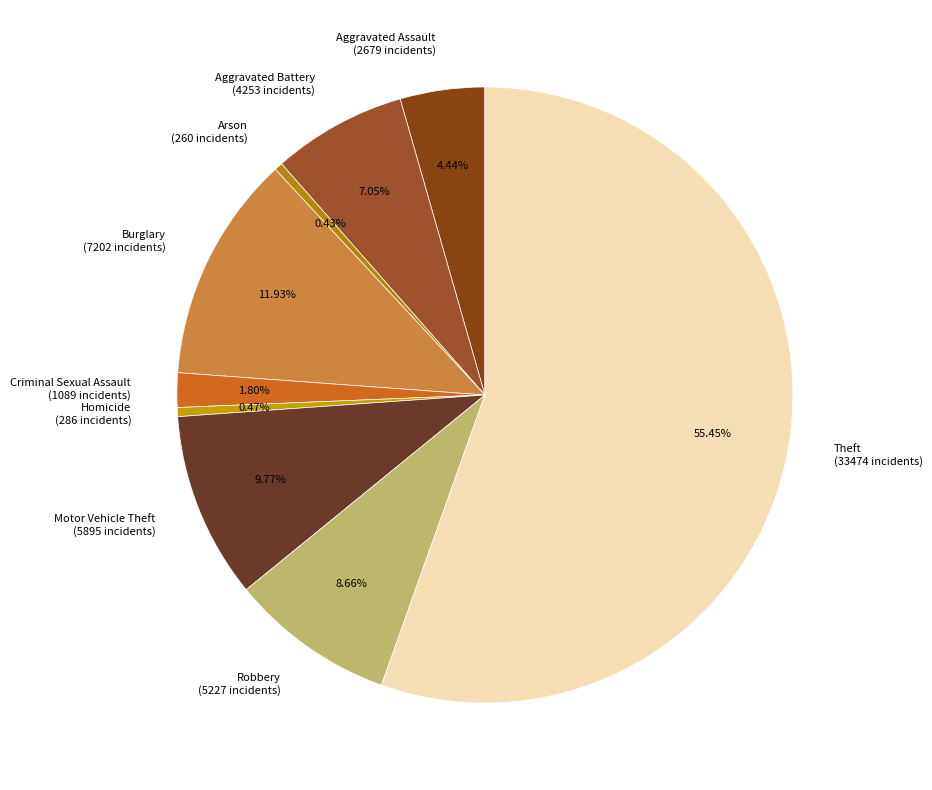

Do Robbery and Aggravated Battery together represent more than half of the pie?

No